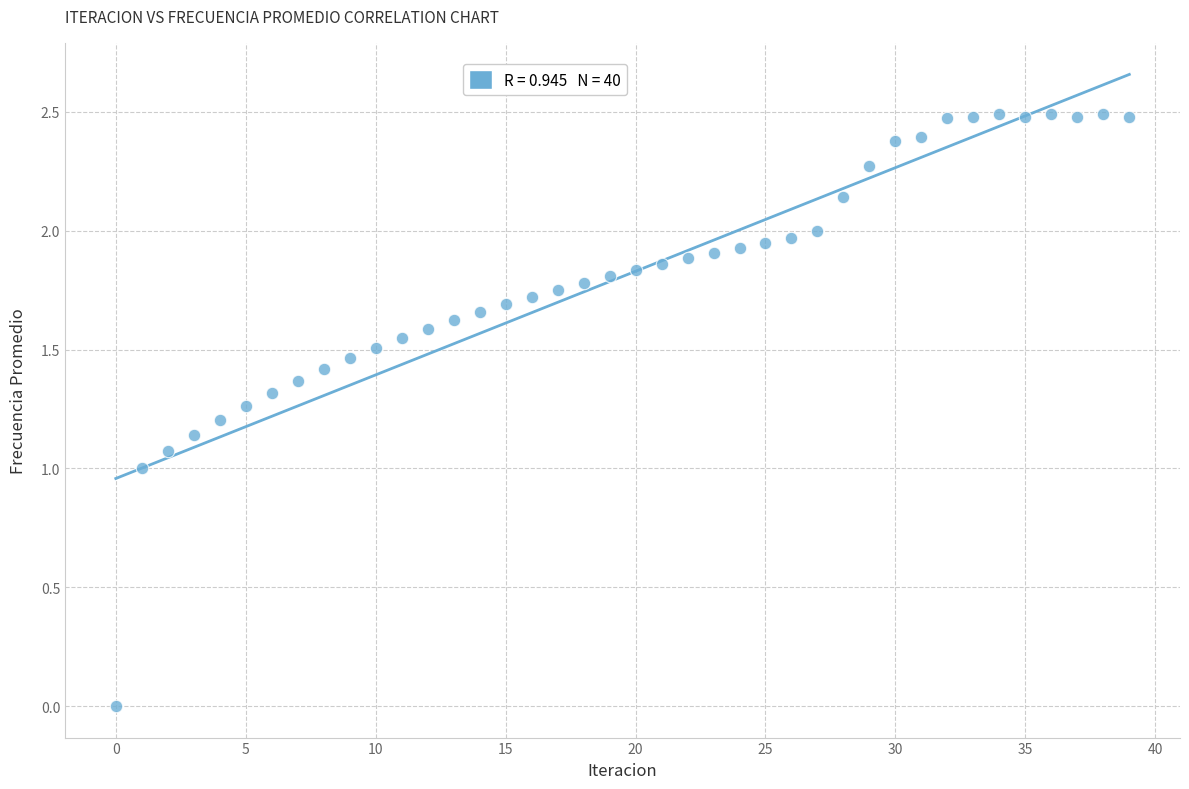

What is the range of Y values (max minus min)?

2.5